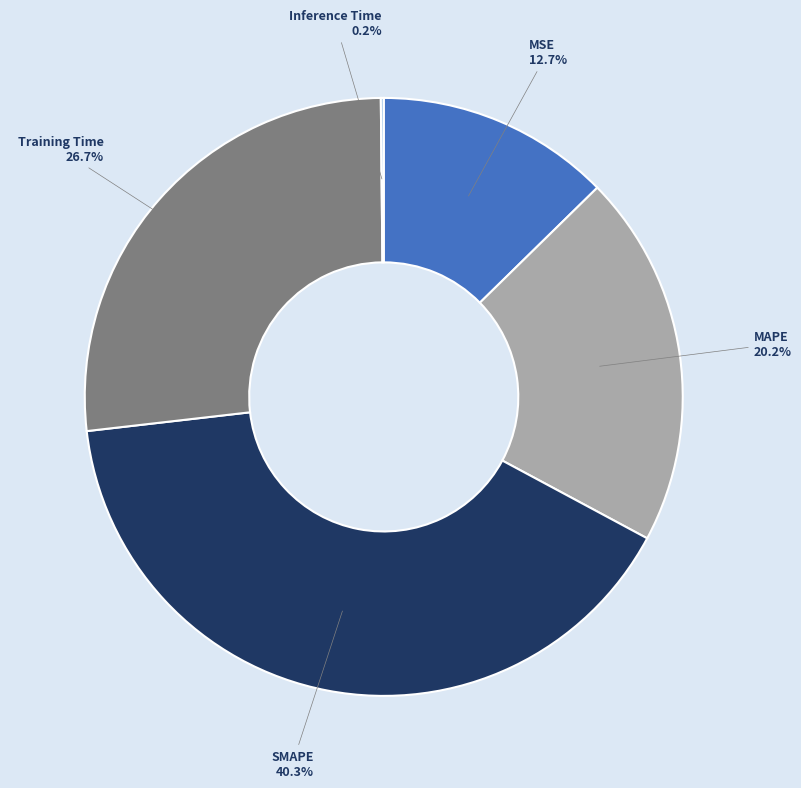

To the nearest percent, what is the difference between the MSE and Training Time slice percentages?

14%